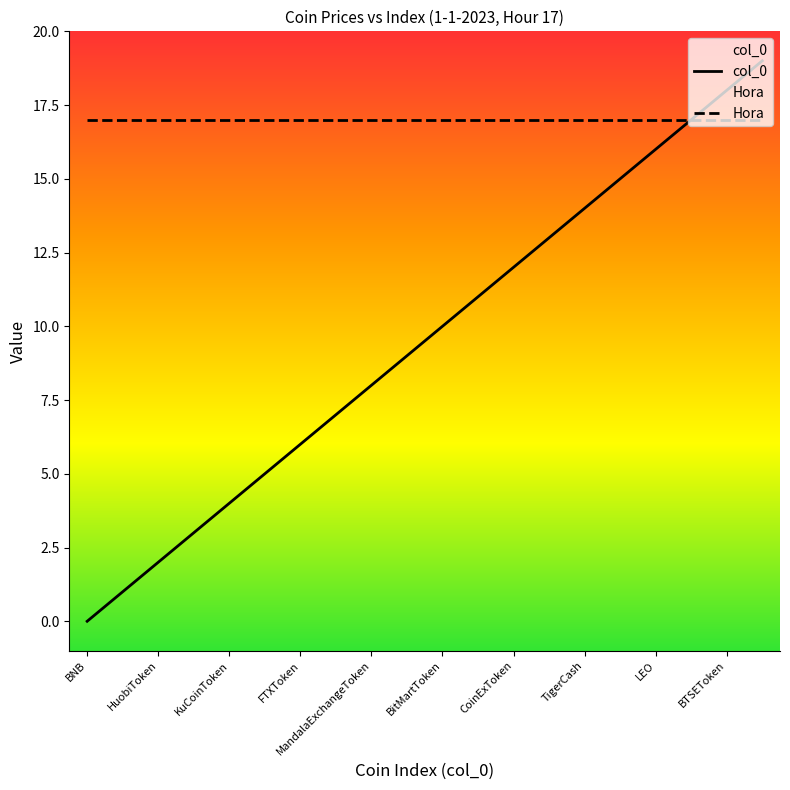

Rank the categories by value from highest to lowest.

BitpandaEcosystemToken, BTSEToken, GateToken, LEO, UpBots, TigerCash, One, CoinExToken, BitForexToken, BitMartToken, BitrueCoin, MandalaExchangeToken, WazirX, FTXToken, MXToken, KuCoinToken, Cronos, HuobiToken, OKB, BNB